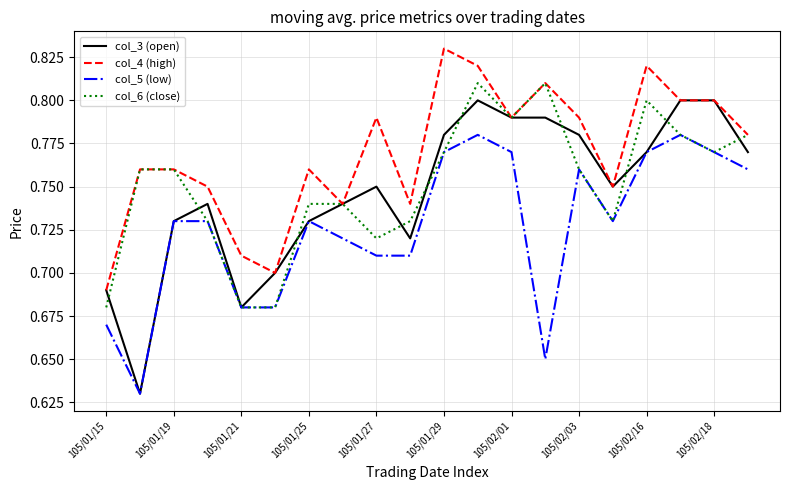

Which series has the largest total across all categories?

col_4 (high)